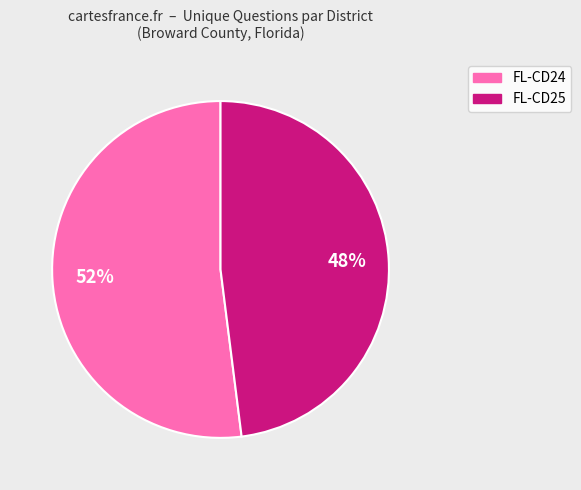

To the nearest percent, what is the difference between the largest and smallest slice percentages?

4%